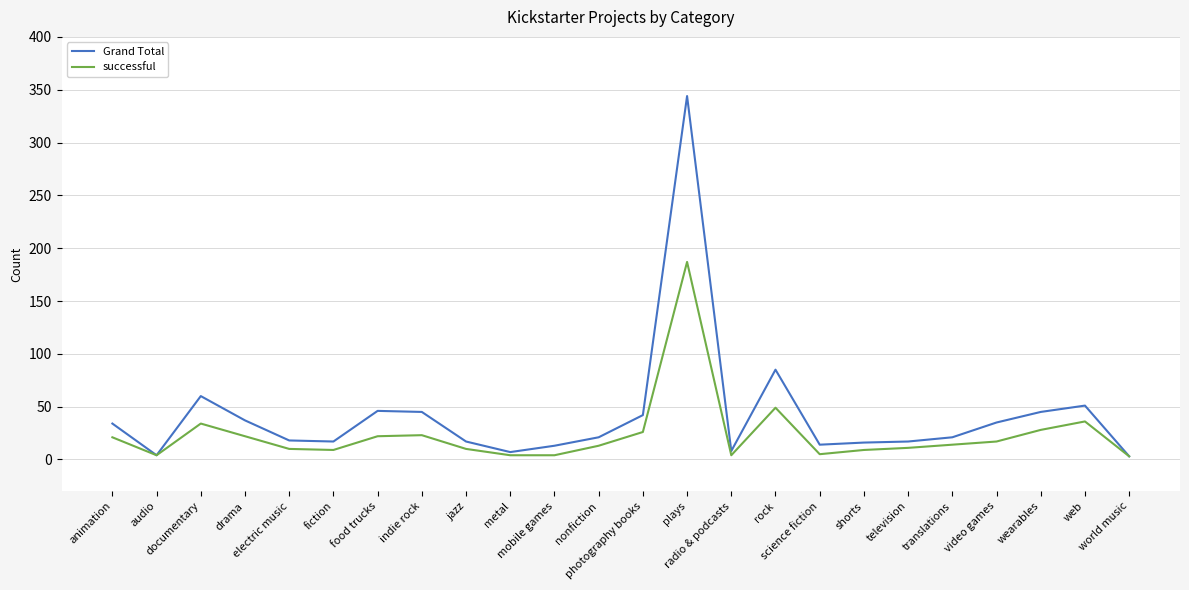

True or false: Grand Total has more than 0 points higher than both neighbors.

True